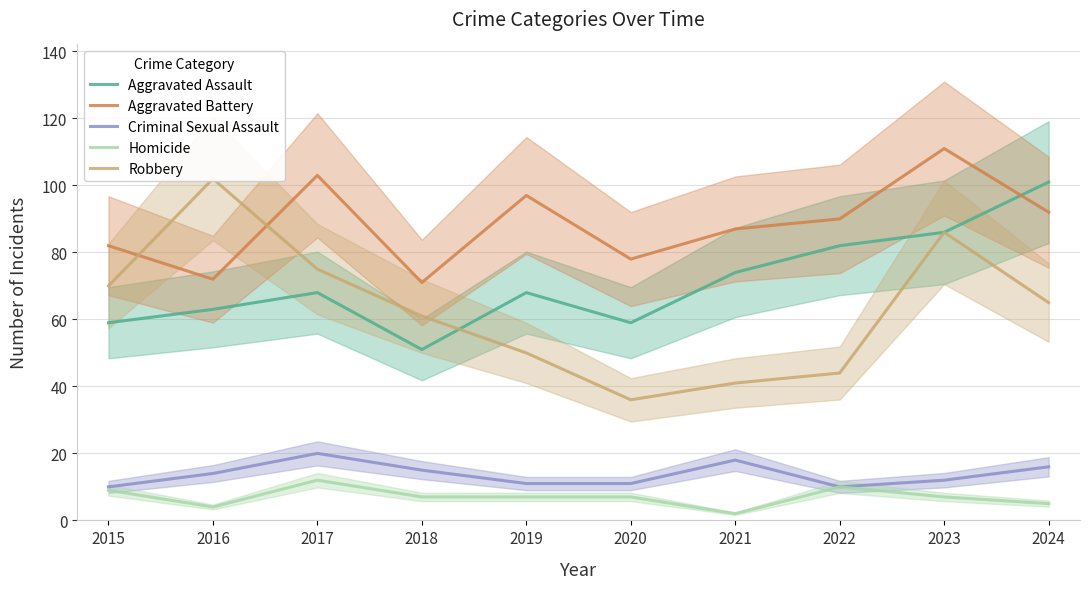

In Aggravated Battery, how many points are higher than both neighbors (excluding endpoints)?

3